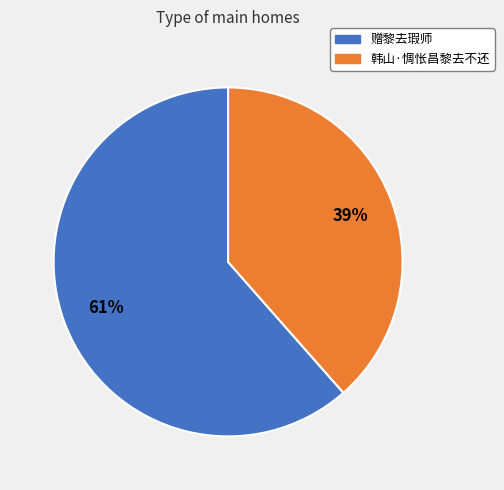

Do 韩山·惆怅昌黎去不还 and 赠黎去瑕师 together represent more than half of the pie?

Yes